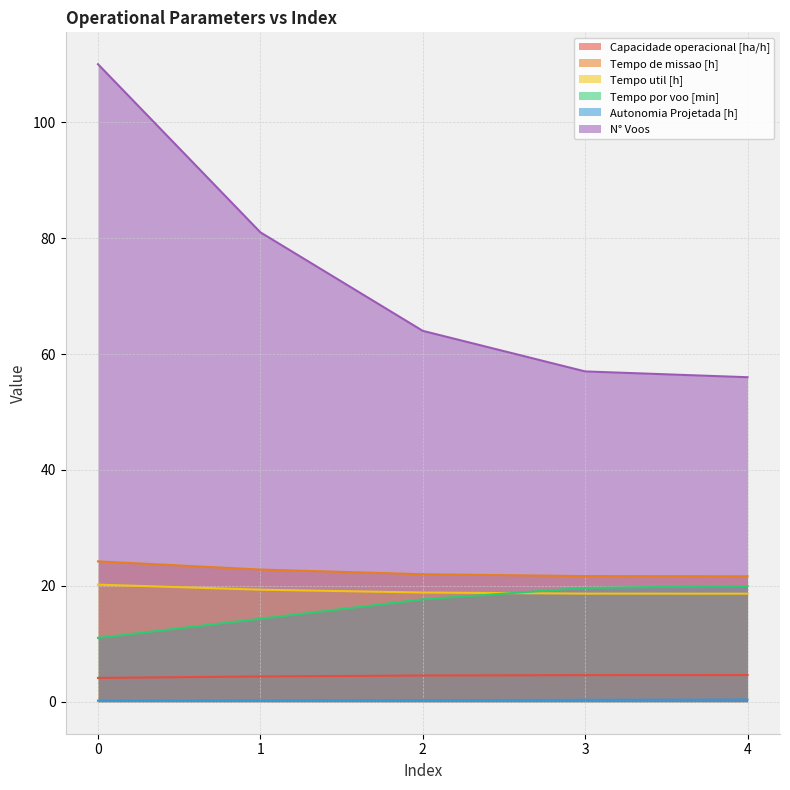

True or false: Autonomia Projetada [h] and Capacidade operacional [ha/h] cross at least once.

False